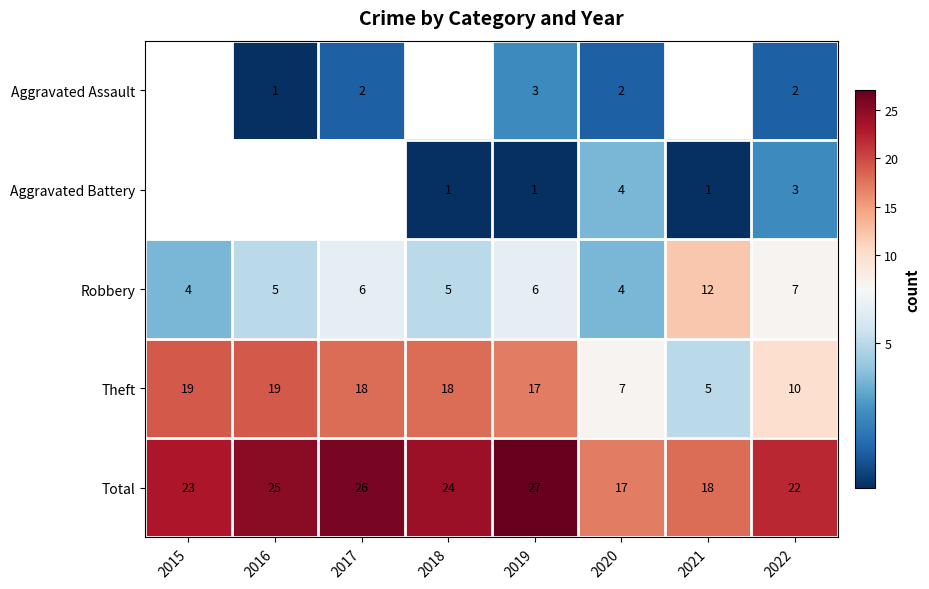

How many categories are shown in the chart?

8